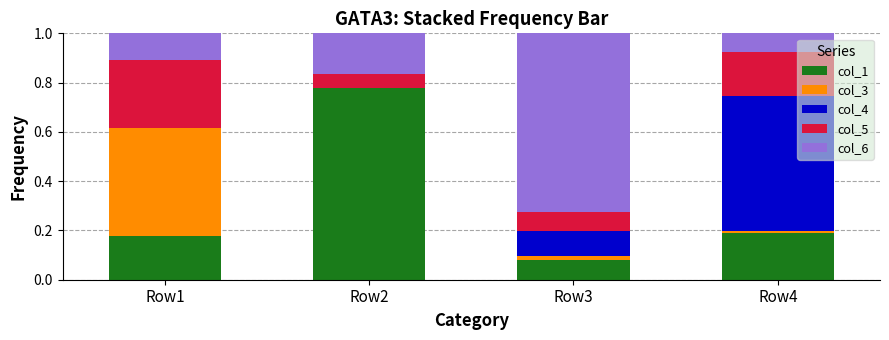

What is the total value across all series at Row1?

1.0